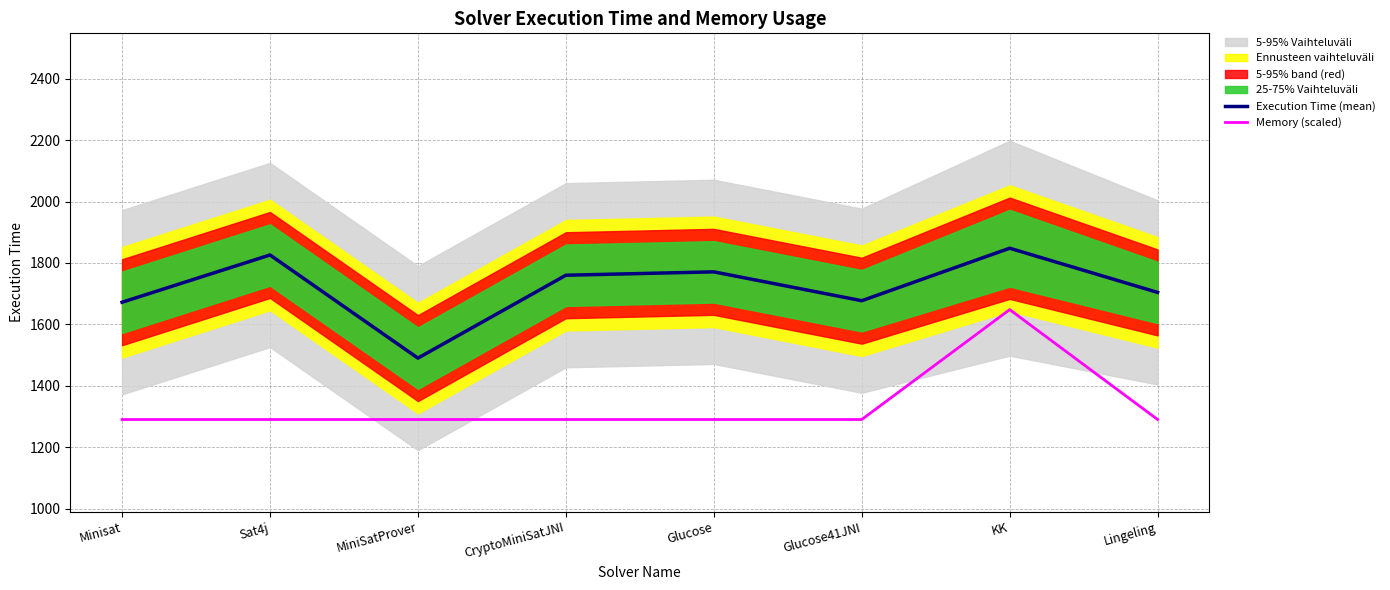

What is the maximum value for Execution Time (mean)?

1848